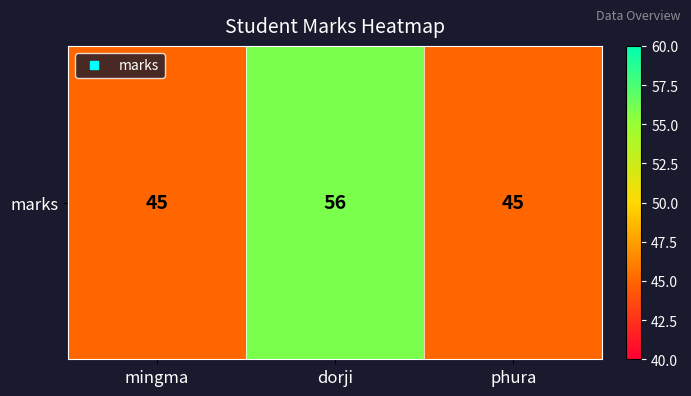

Where is the data nearest to the value 50?

mingma